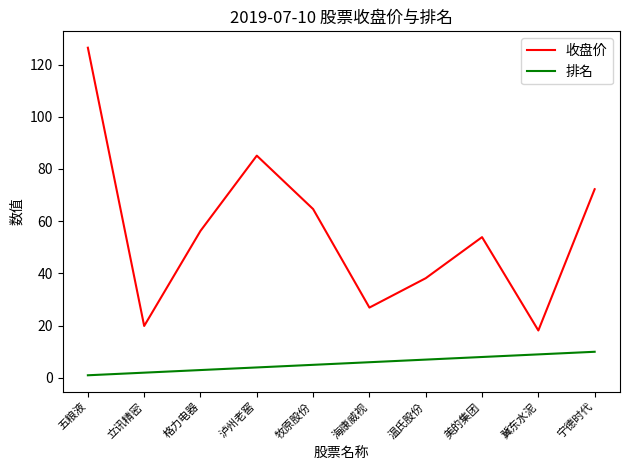

At which category does the chart reach its peak across all series?

五粮液